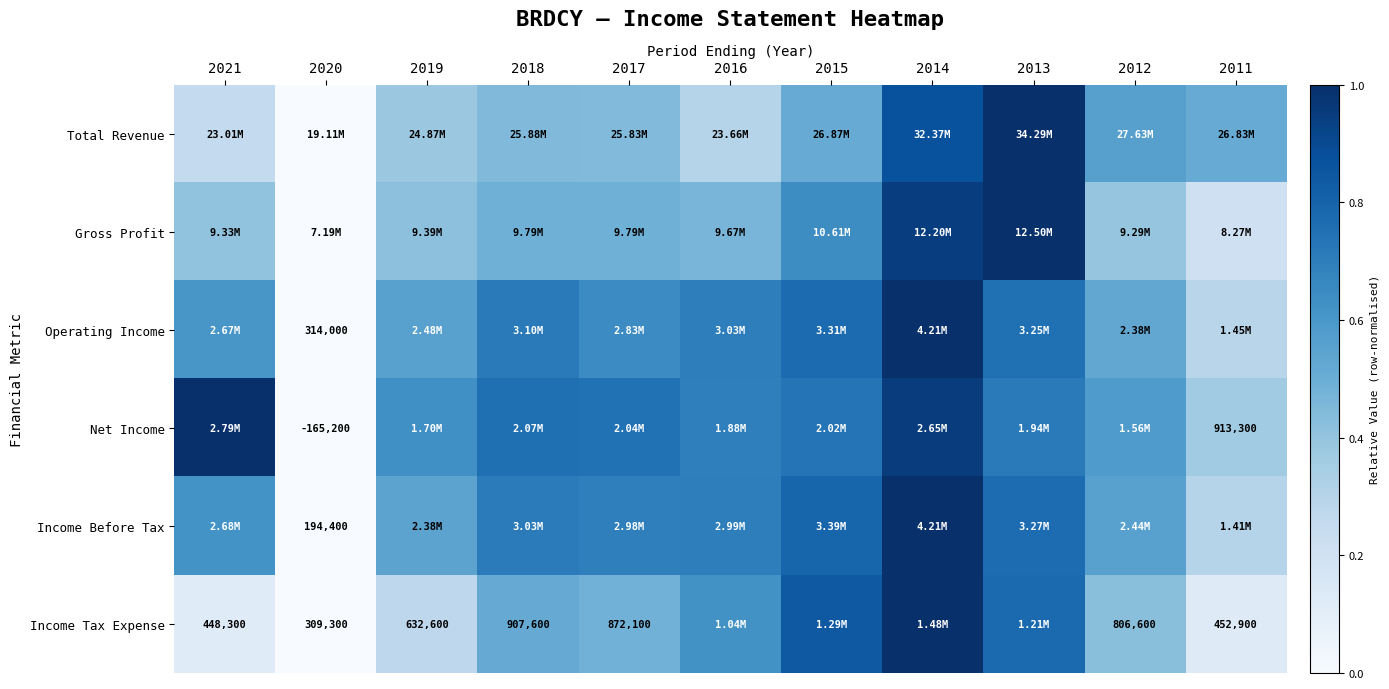

The value of Income Tax Expense at 2017 is 0.5. True or false?

True